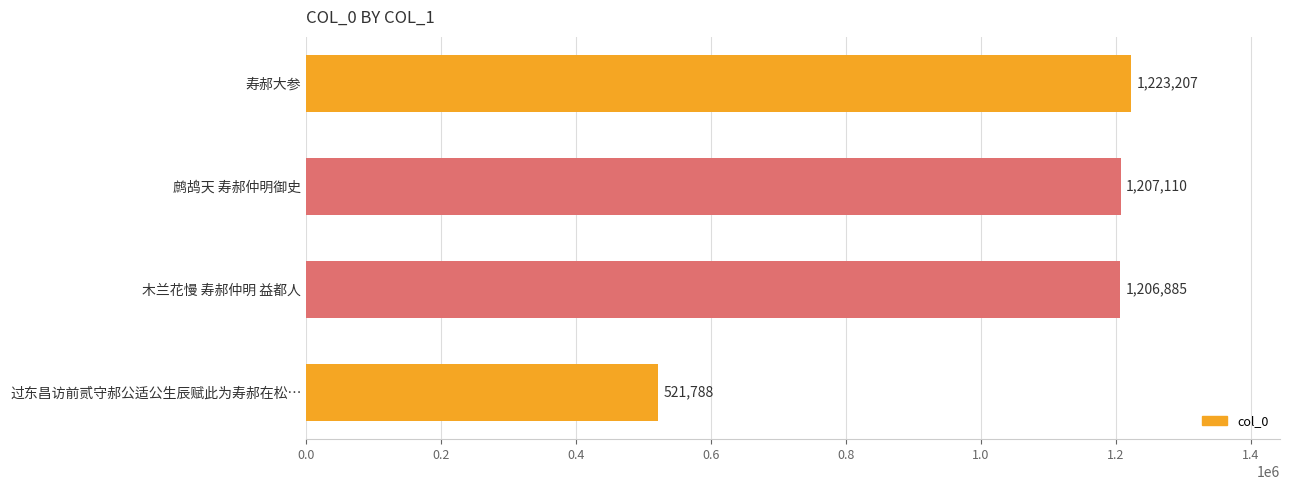

The chart shows a value of 244389 at 过东昌访前贰守郝公适公生辰赋此为寿郝在松…. True or false?

False